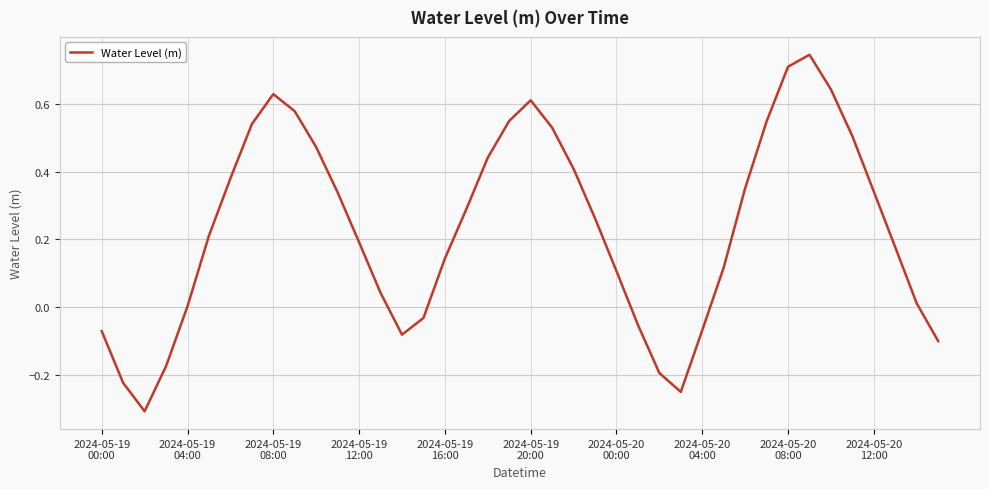

How many lines are shown in the chart?

1